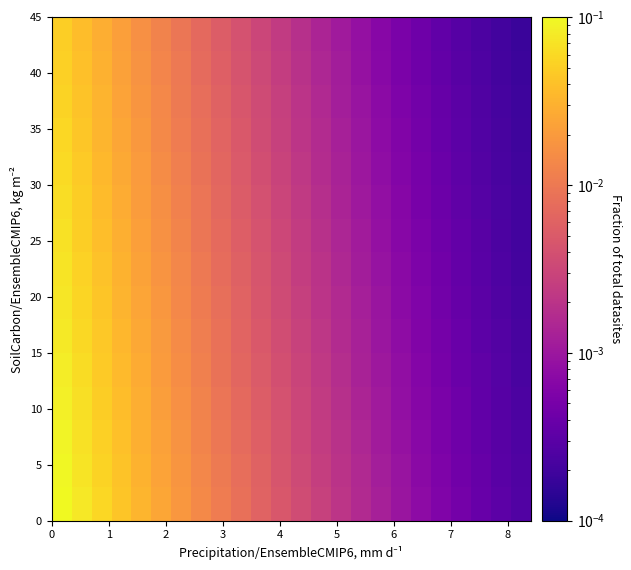

How many distinct data groups are displayed?

15